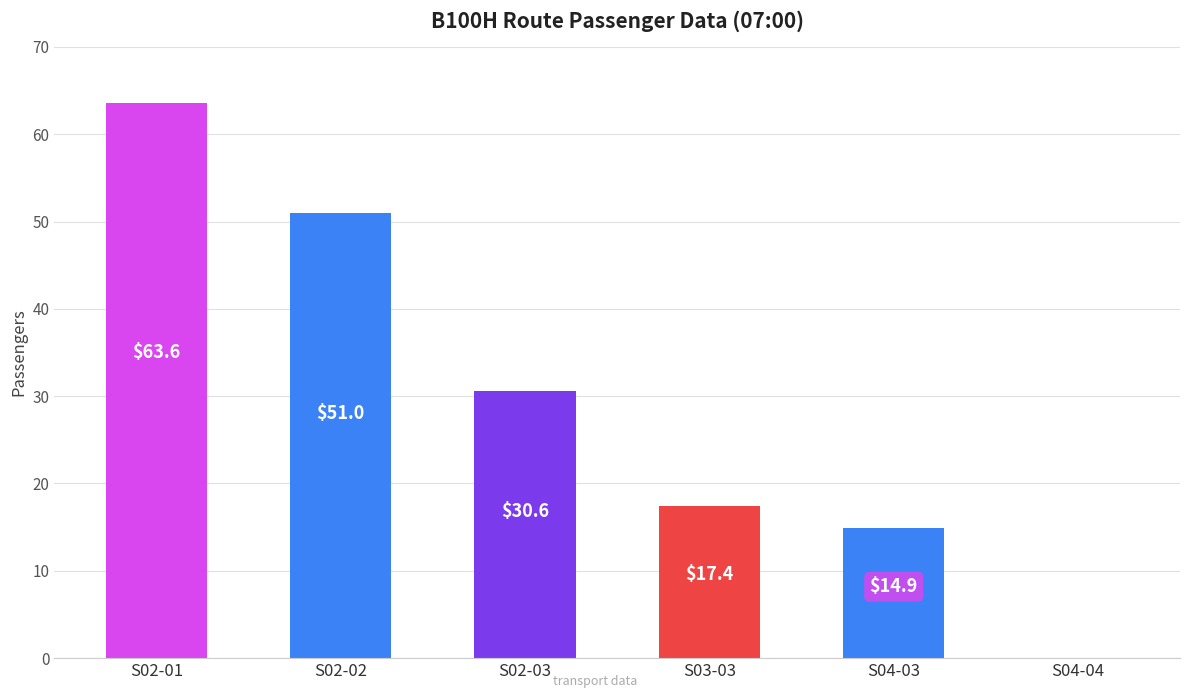

Is it true that the value at S02-01 is 97.6?

False